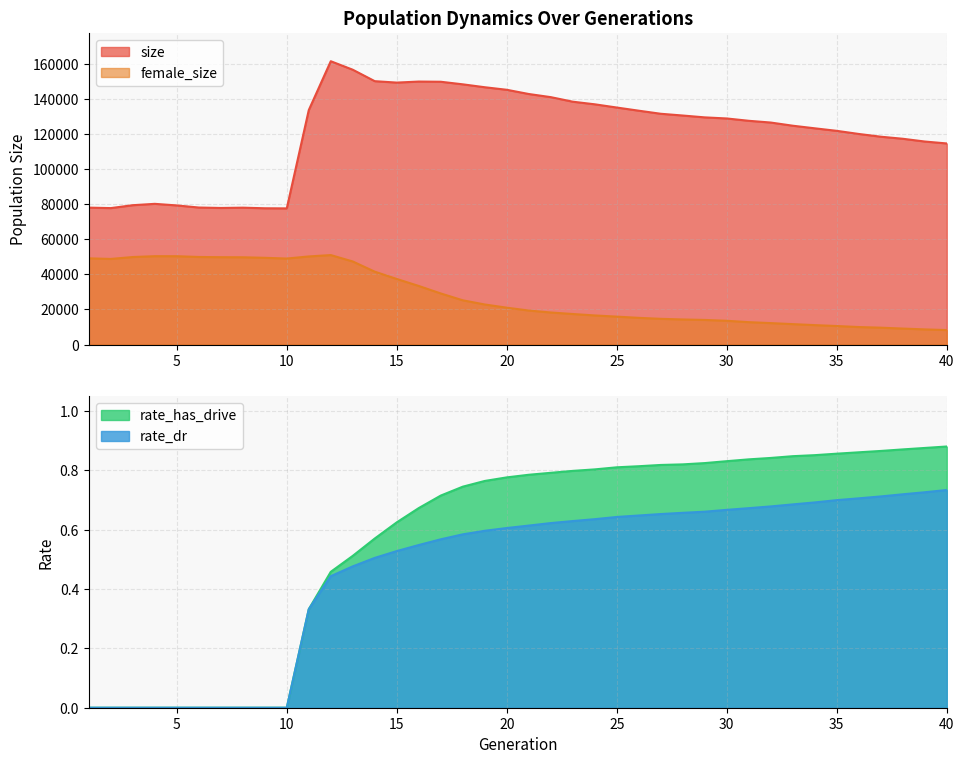

True or false: female_size and rate_has_drive intersect in this chart.

False